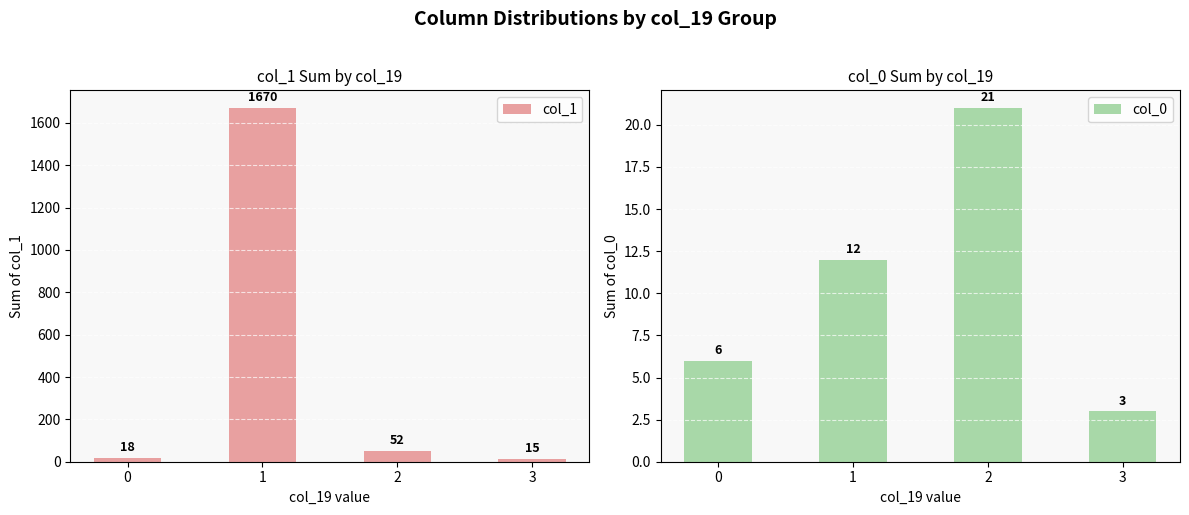

How many values in the col_0 series are below 12?

2